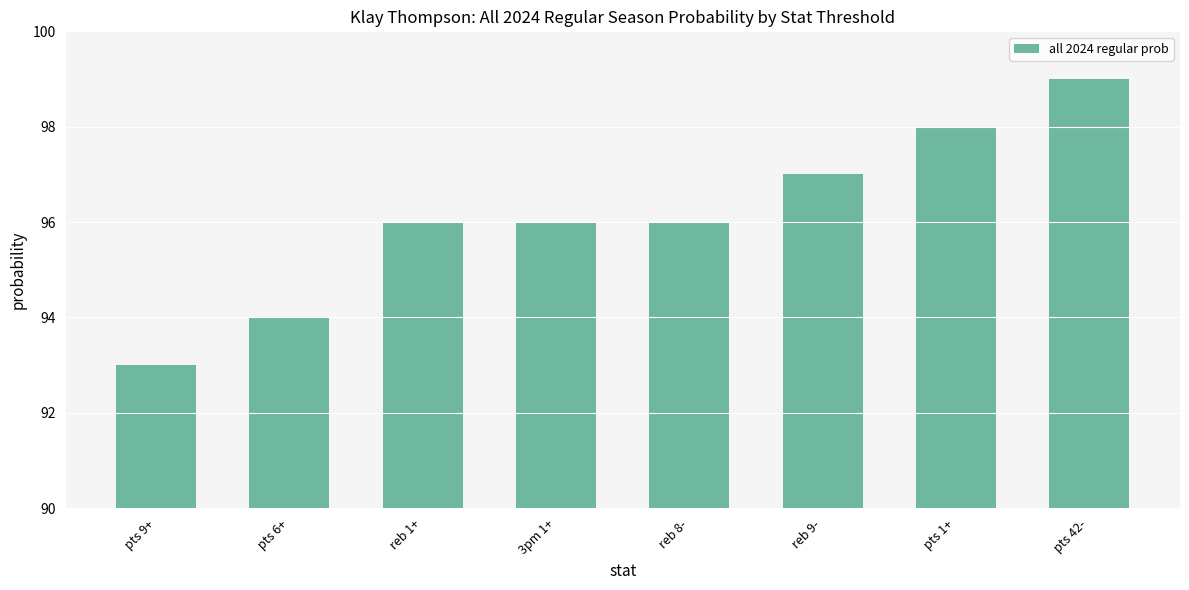

What is the label of the 2nd bar from the right?

pts 1+